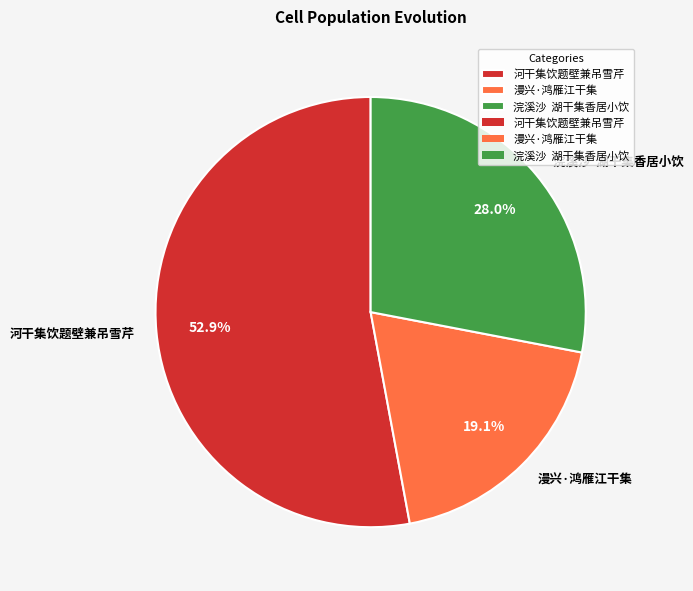

To the nearest percent, what is the average slice percentage?

33%